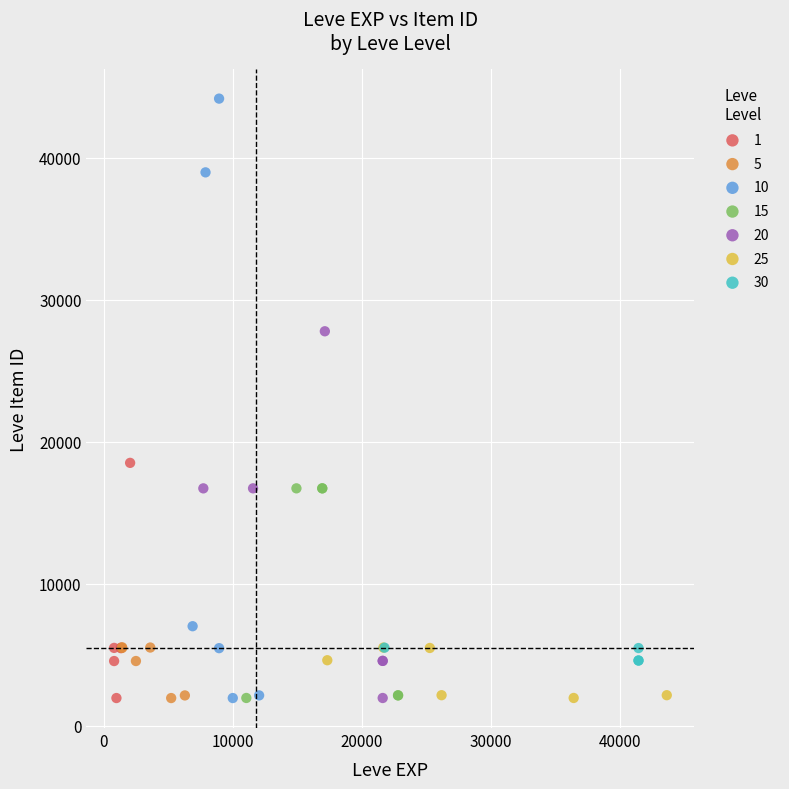

Which series contains the highest Y value?

10